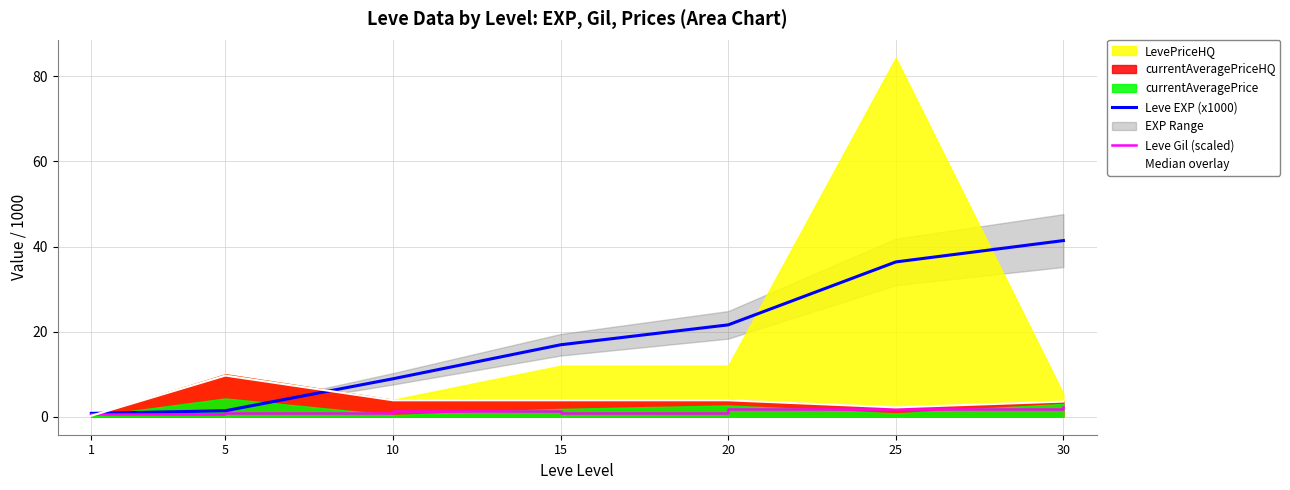

Which category has the lowest value in the Leve EXP (x1000) series?

1